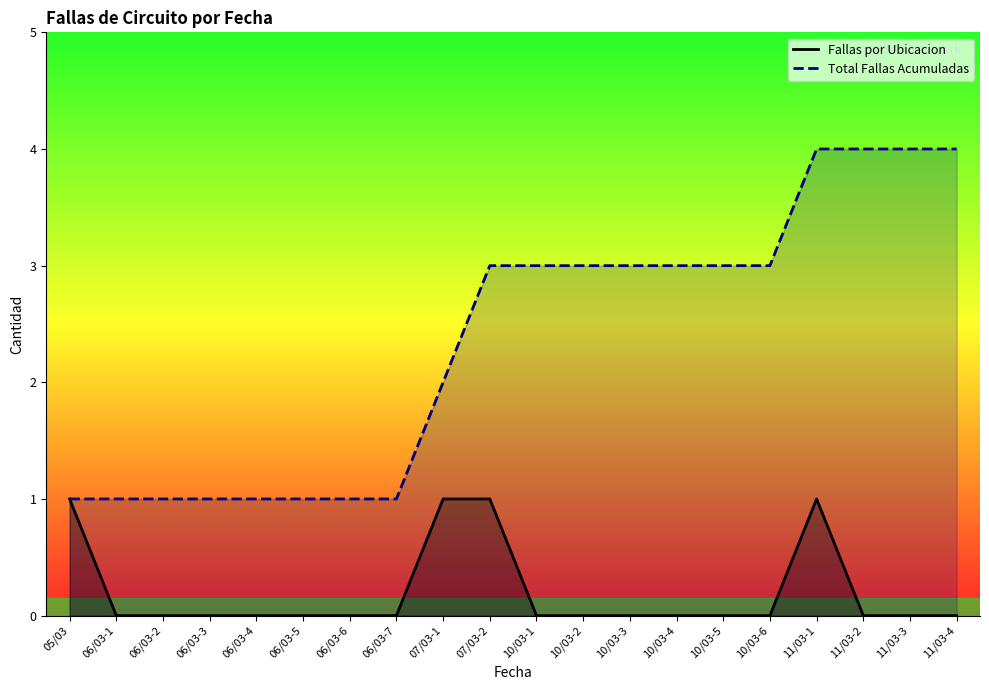

How many values in the Total Fallas Acumuladas series exceed 3?

4